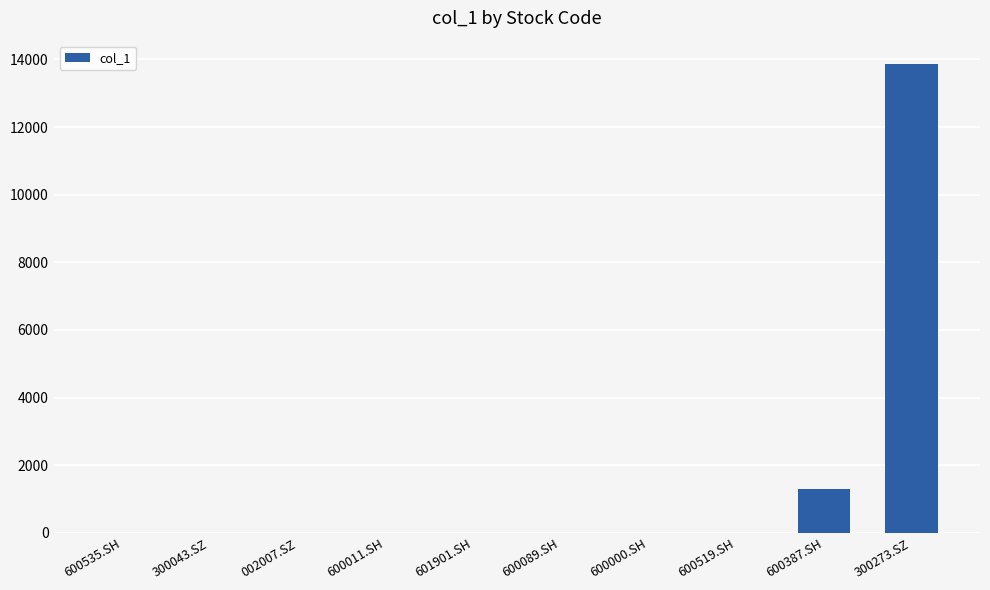

What is the average value?

1517.0